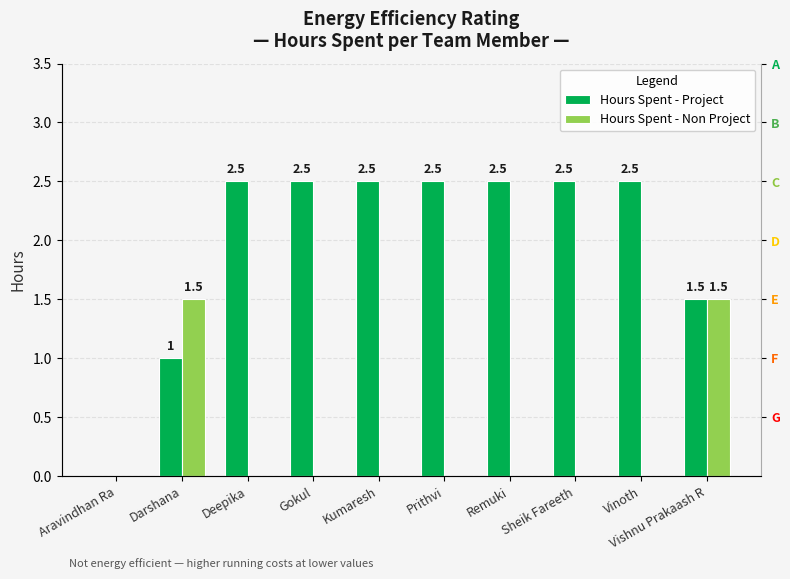

Which category has the lowest value in the Hours Spent - Project series?

Aravindhan Ra